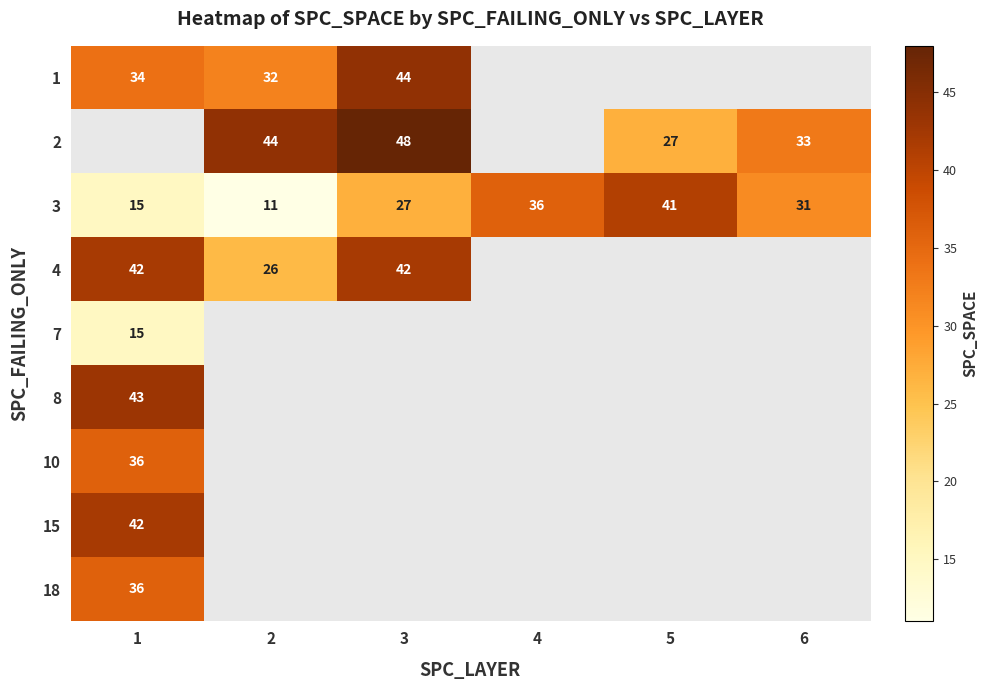

The 3 series shows 31 at 6. True or false?

True